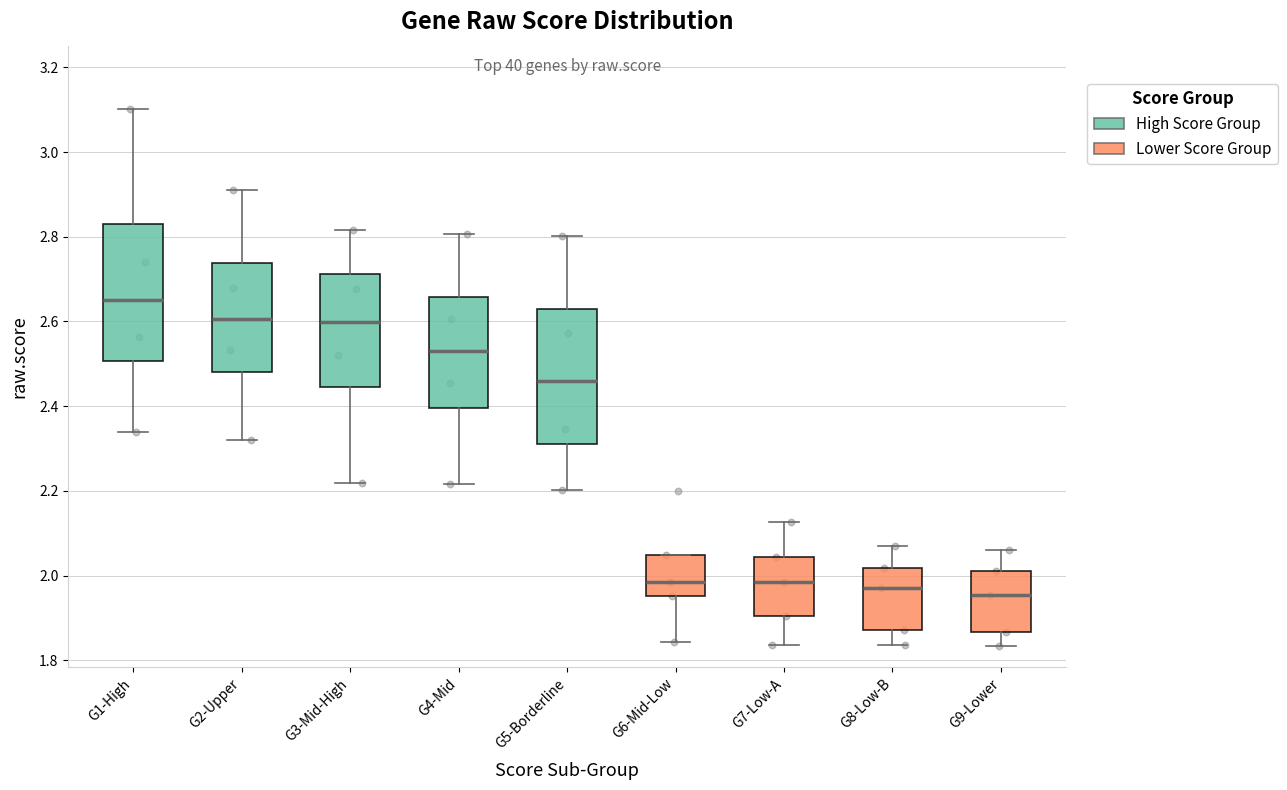

Where is the upper edge of the box for G1-High on the y-axis? The values are not printed on the chart, so give them approximately, as read against the axis.

2.84